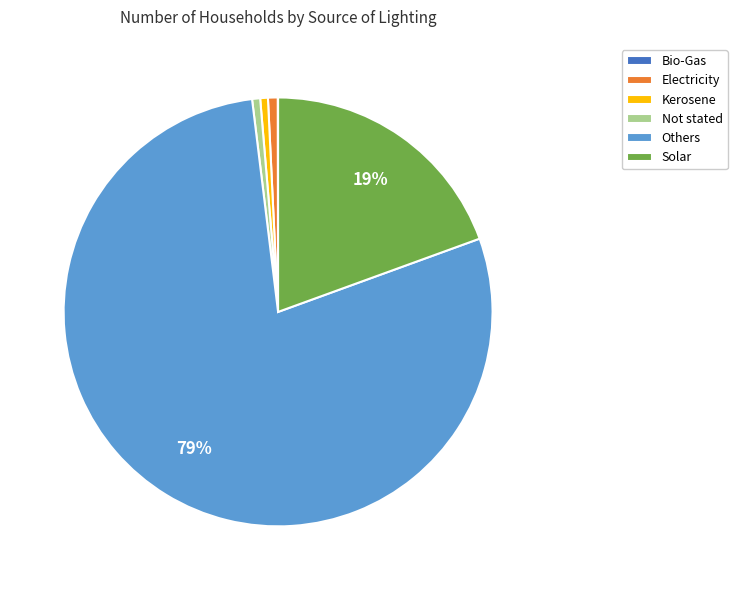

Which category has the biggest portion of the pie?

Others